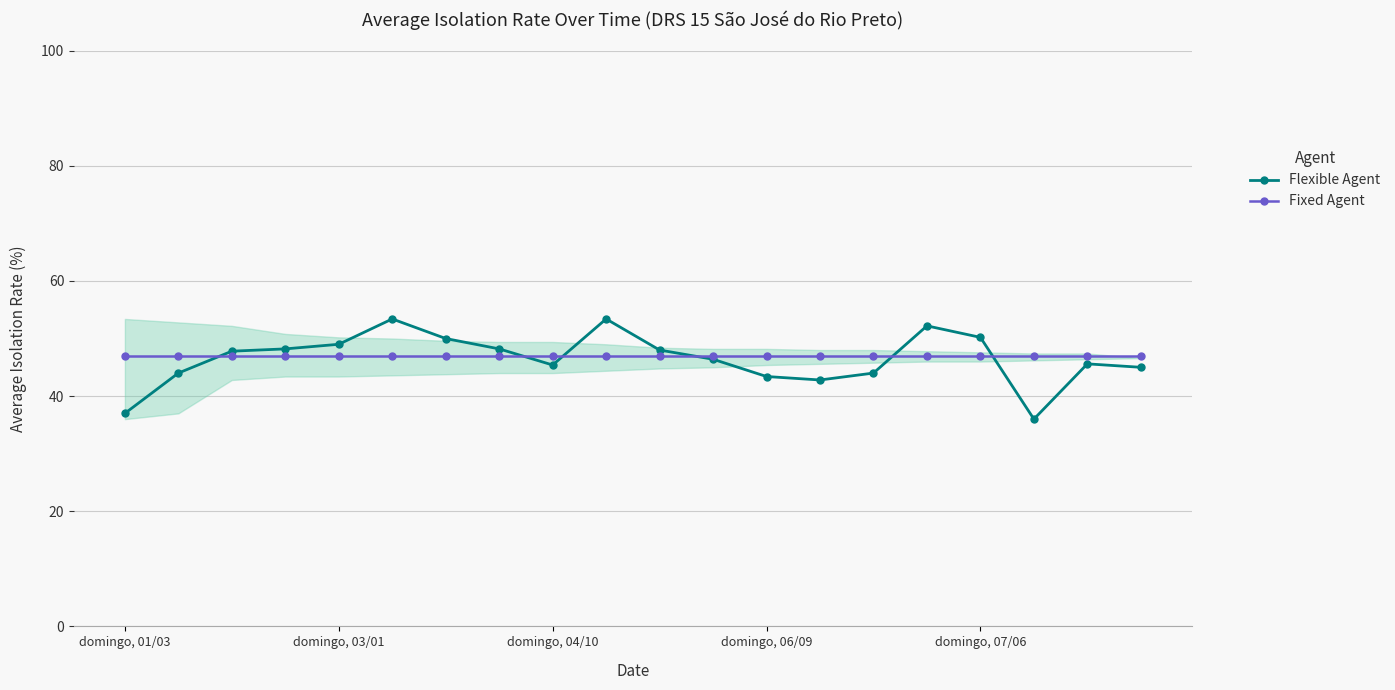

What is the sum of all Fixed Agent values?

940.0